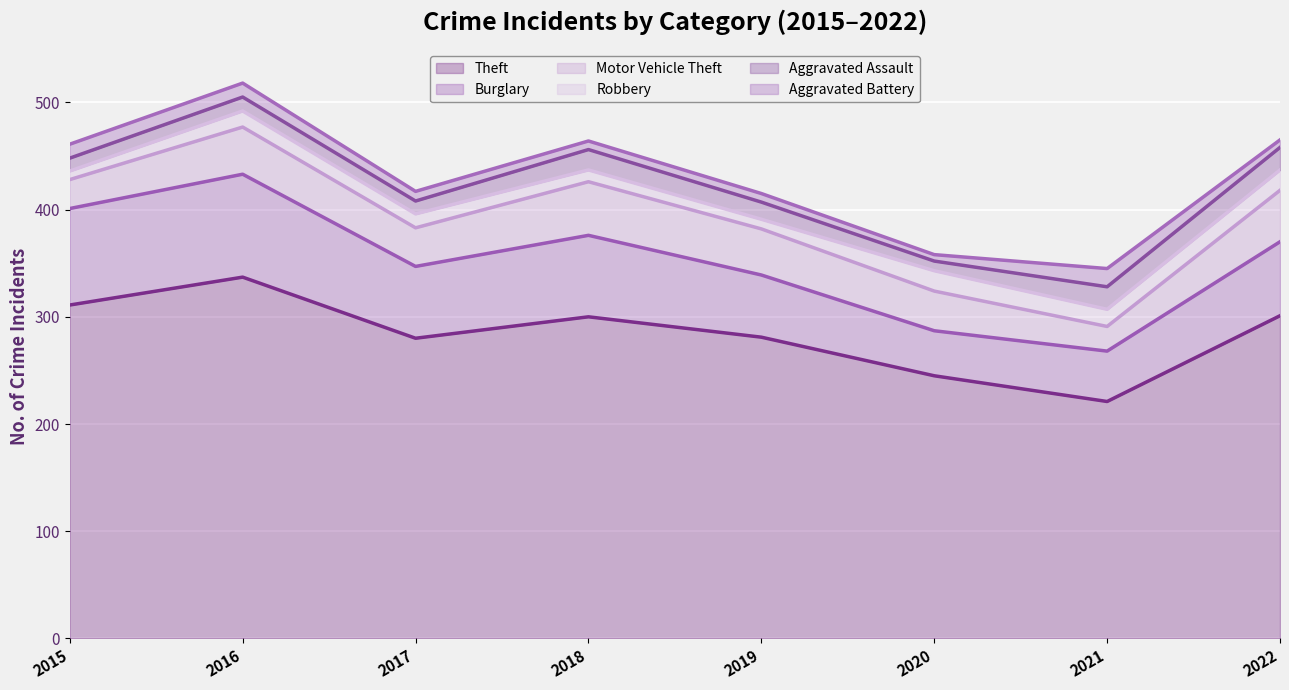

What is the sum of all Motor Vehicle Theft values?

308